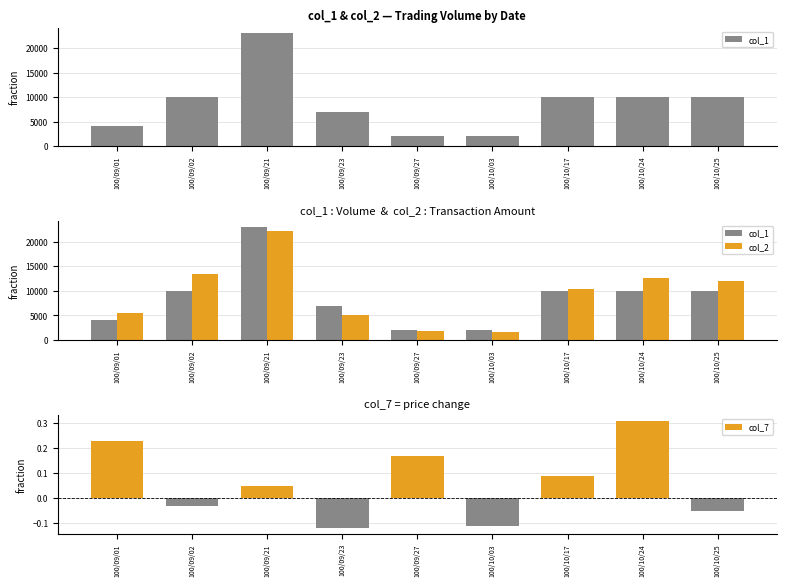

Which has a higher value, 100/10/25 or 100/10/03?

100/10/25